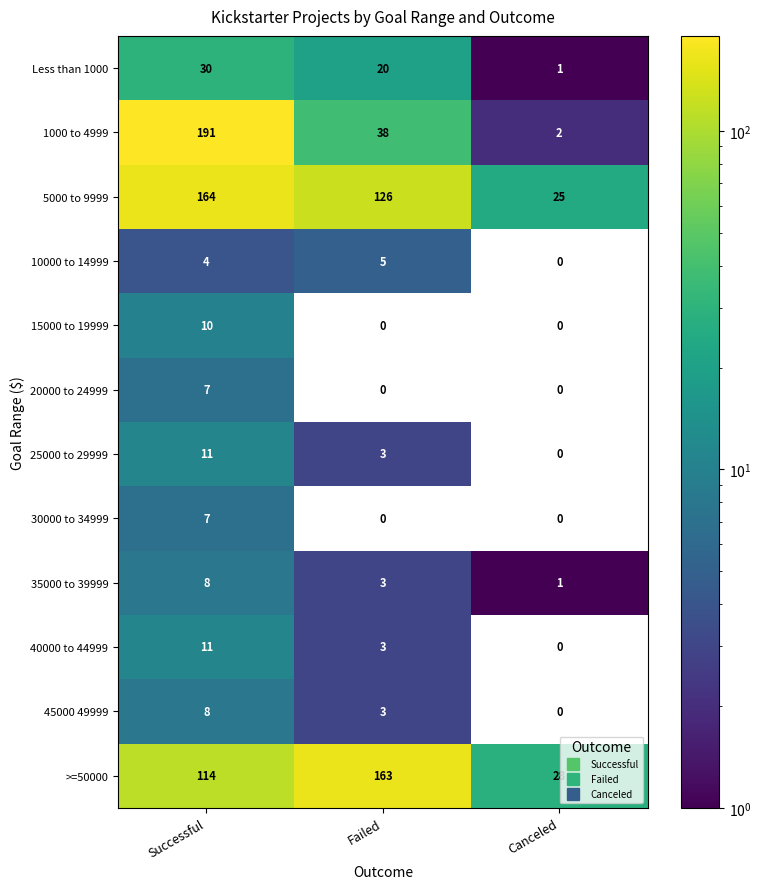

Rank the categories by 10000 to 14999 value from lowest to highest.

Canceled, Successful, Failed